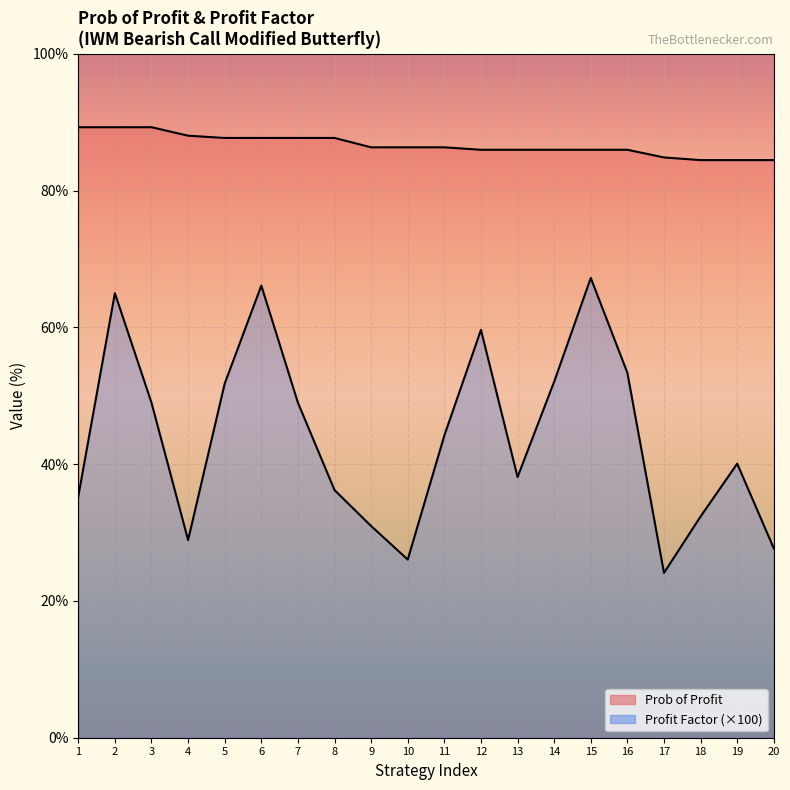

How many distinct data groups are displayed?

2